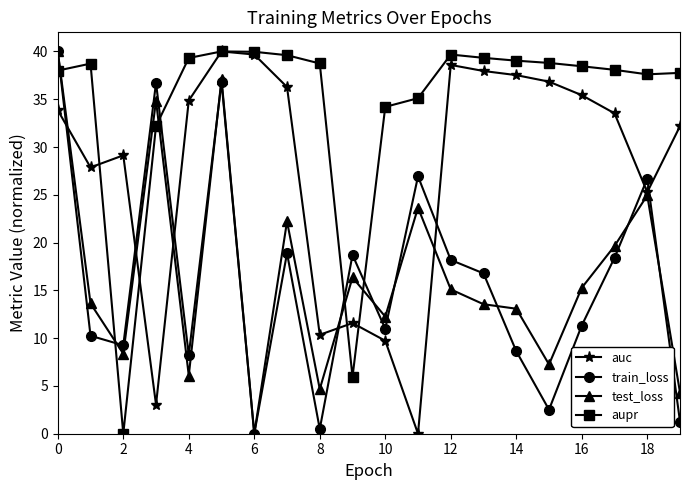

What is the value of the auc point at the 11th from the left?

9.7